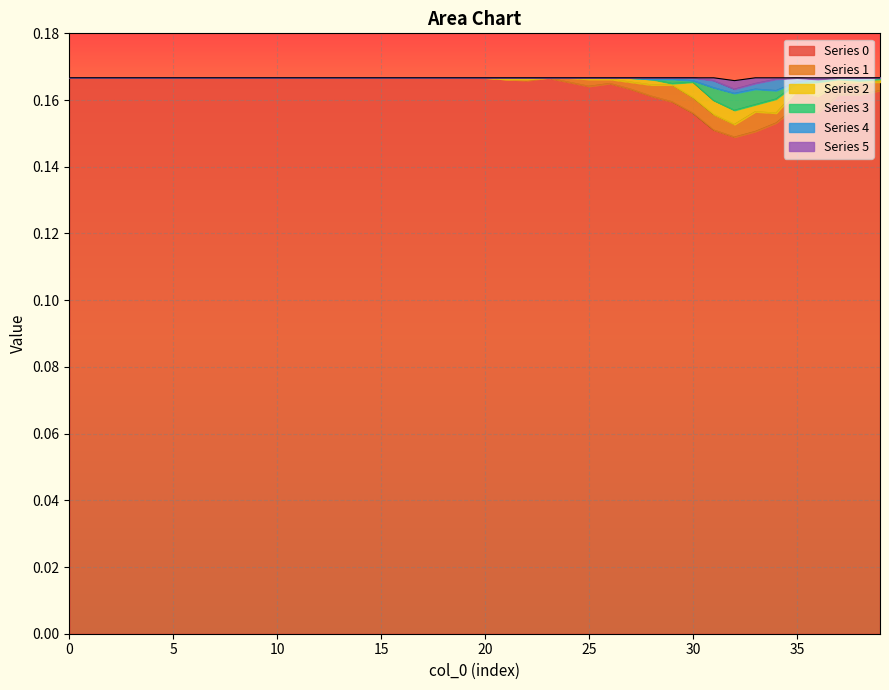

Which has a higher value, 12 or 26?

12